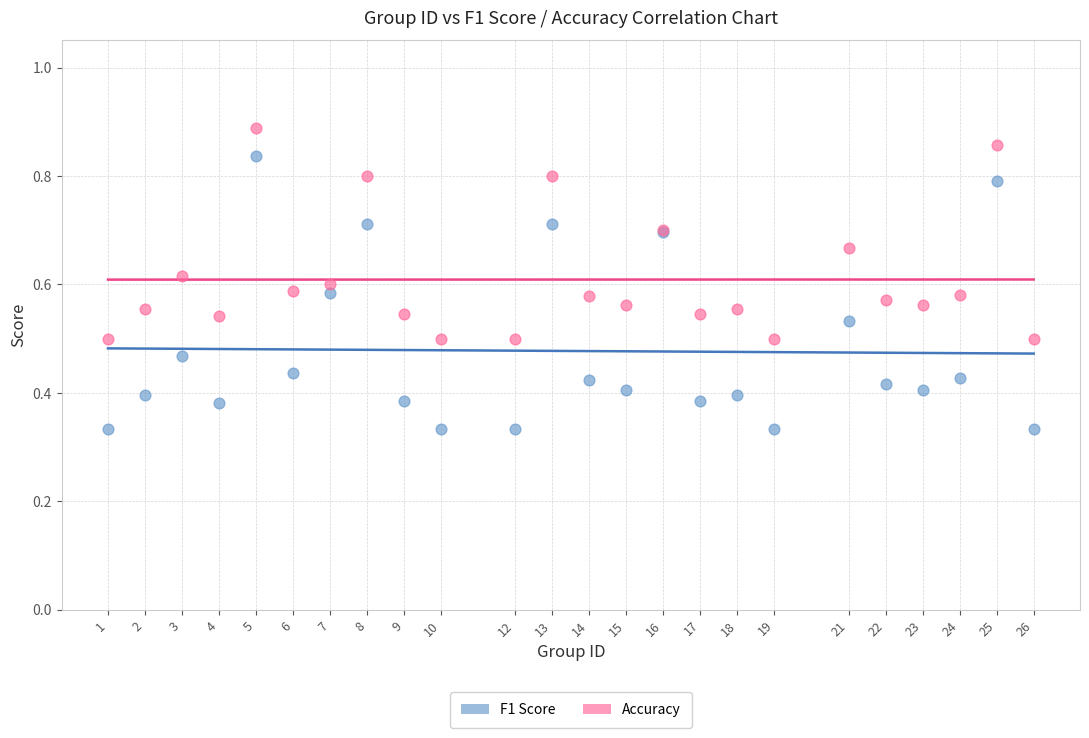

Which series has the largest Y range (max minus min)?

F1 Score